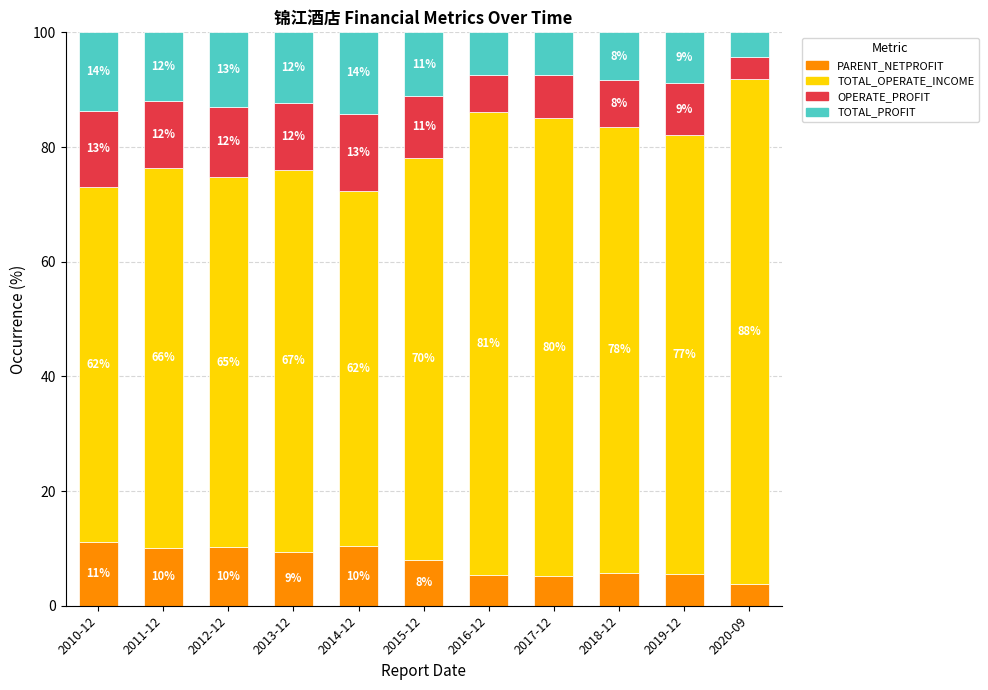

Does the chart contain any negative values?

No